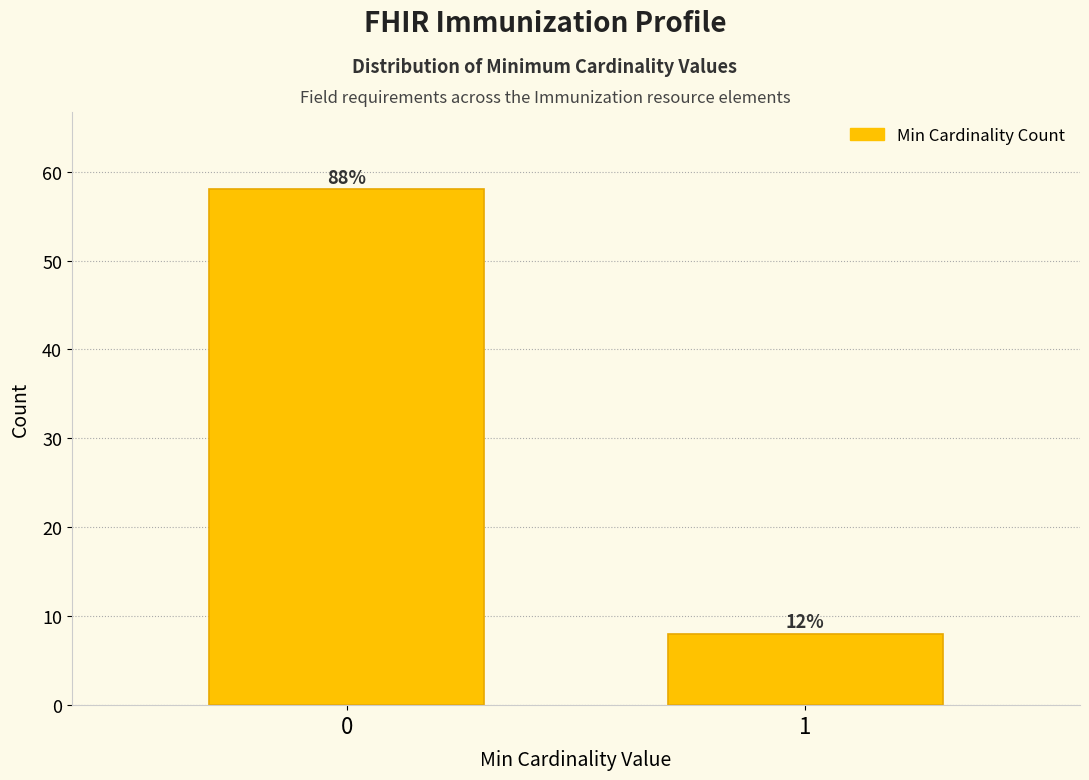

How many bars are there in total?

2